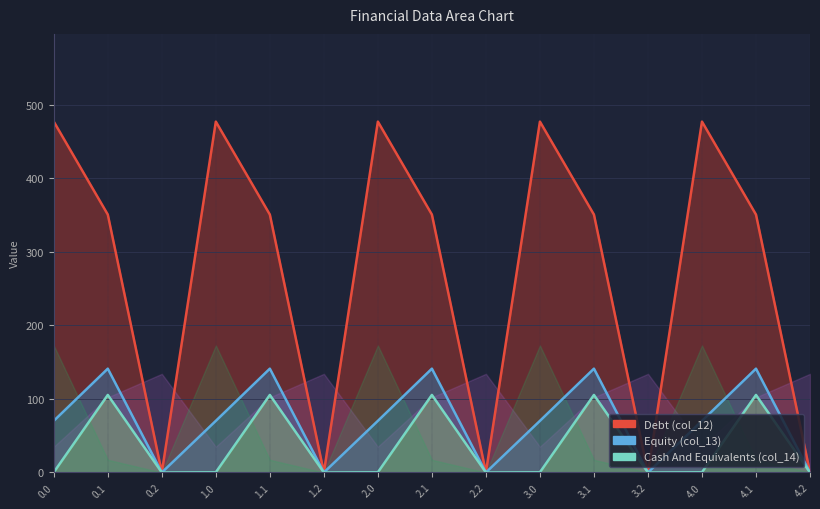

Between 1.2 and 2.2, which series saw the biggest shift?

Debt